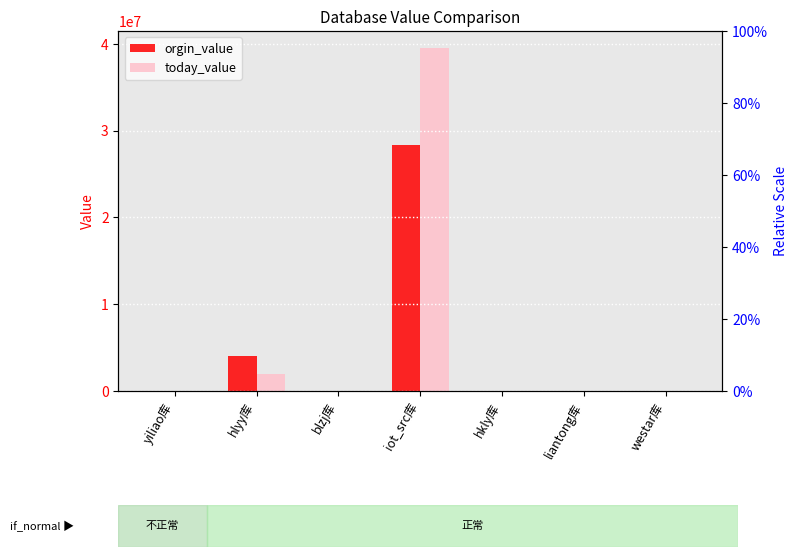

Rank the series by their maximum value, from lowest to highest.

orgin_value, today_value